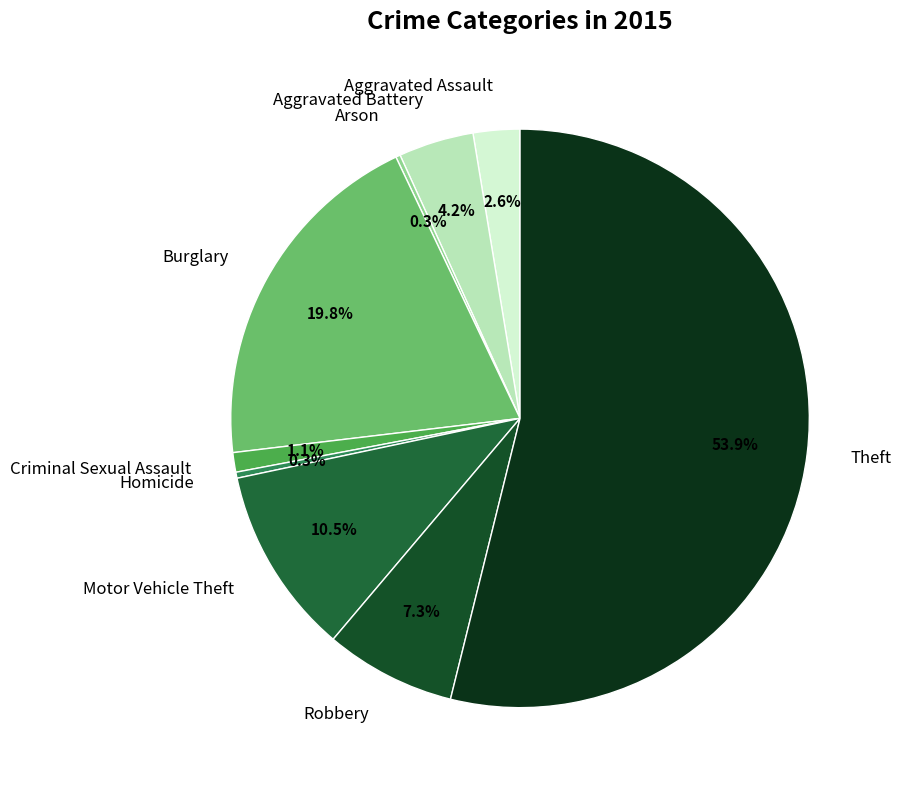

What is the ratio of the value at Burglary to the value at Aggravated Battery?

4.7